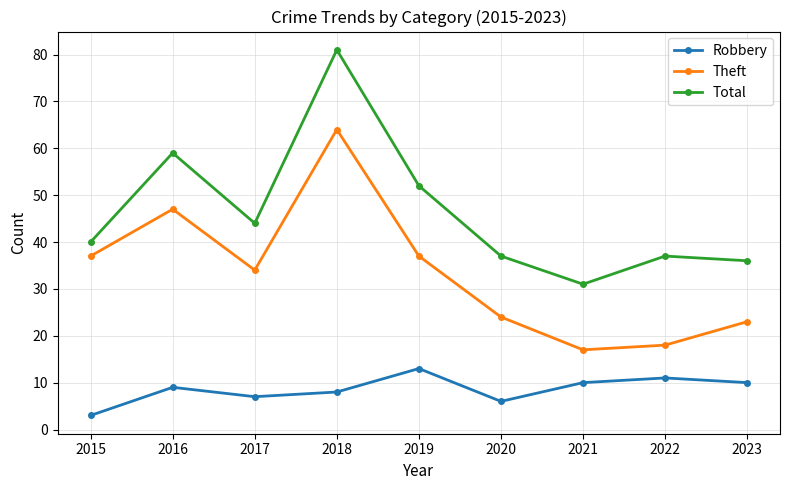

How many values in the Total series are below 40?

4